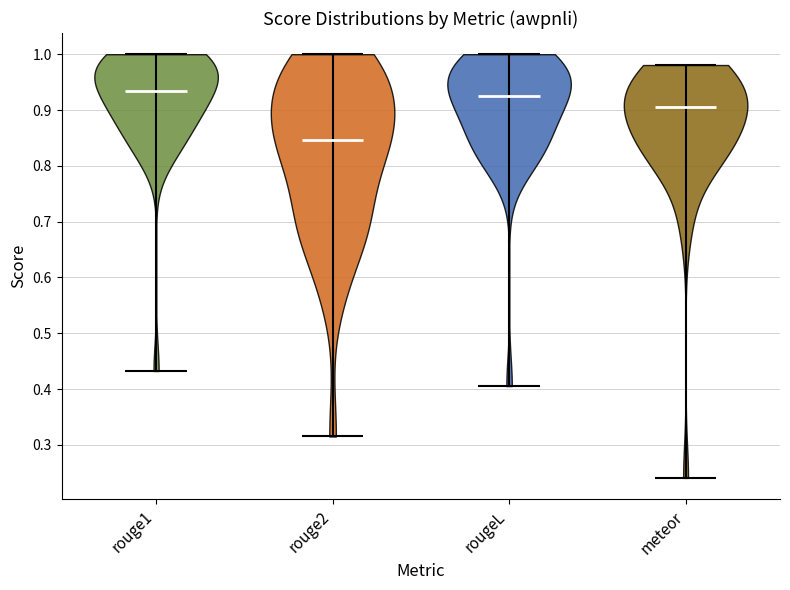

What is the lowest point the violin for meteor reaches on the y-axis? The values are not printed on the chart, so give them approximately, as read against the axis.

0.24